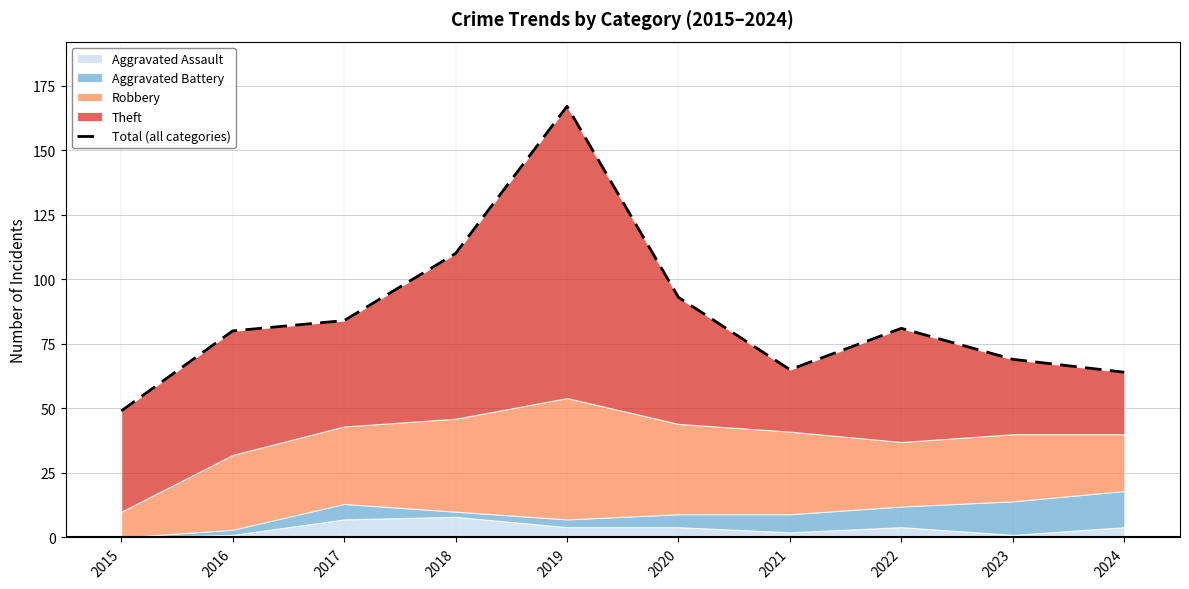

What is the difference between the maximum and minimum values?

118